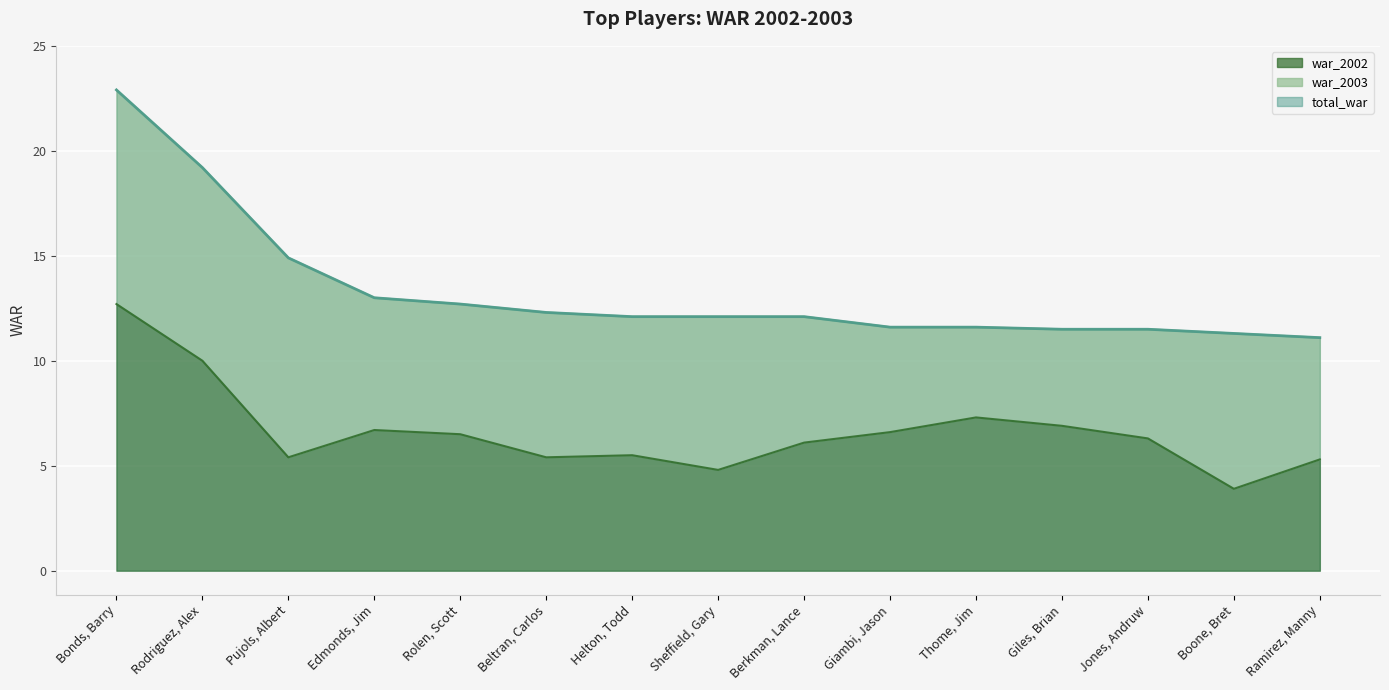

How many values in the total_war series exceed 12?

9